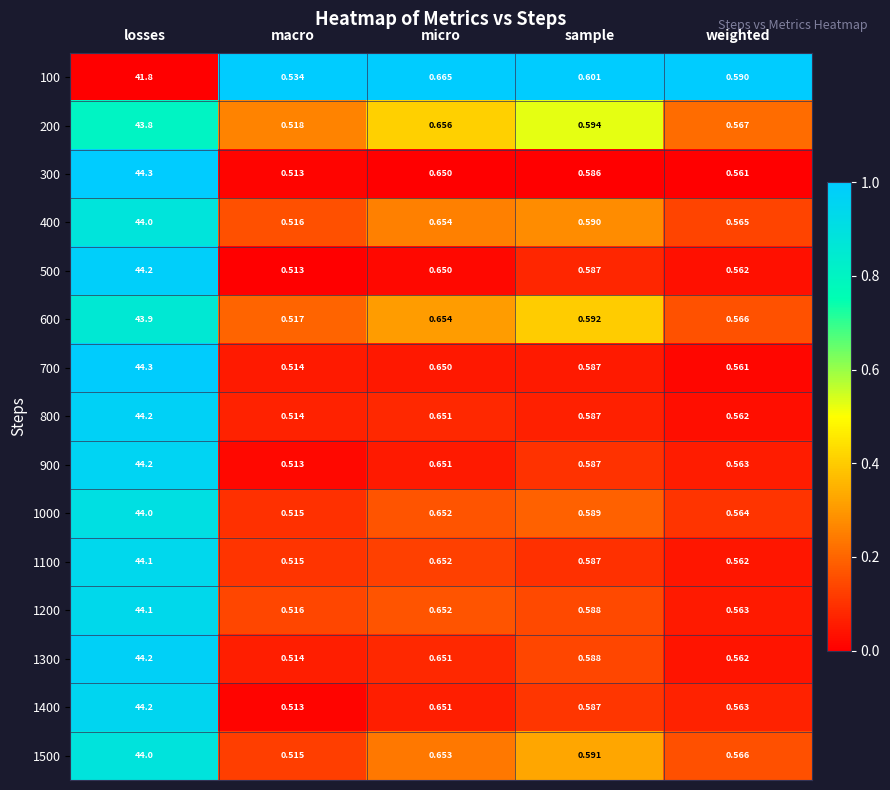

At how many categories does at least one series exceed 0?

5